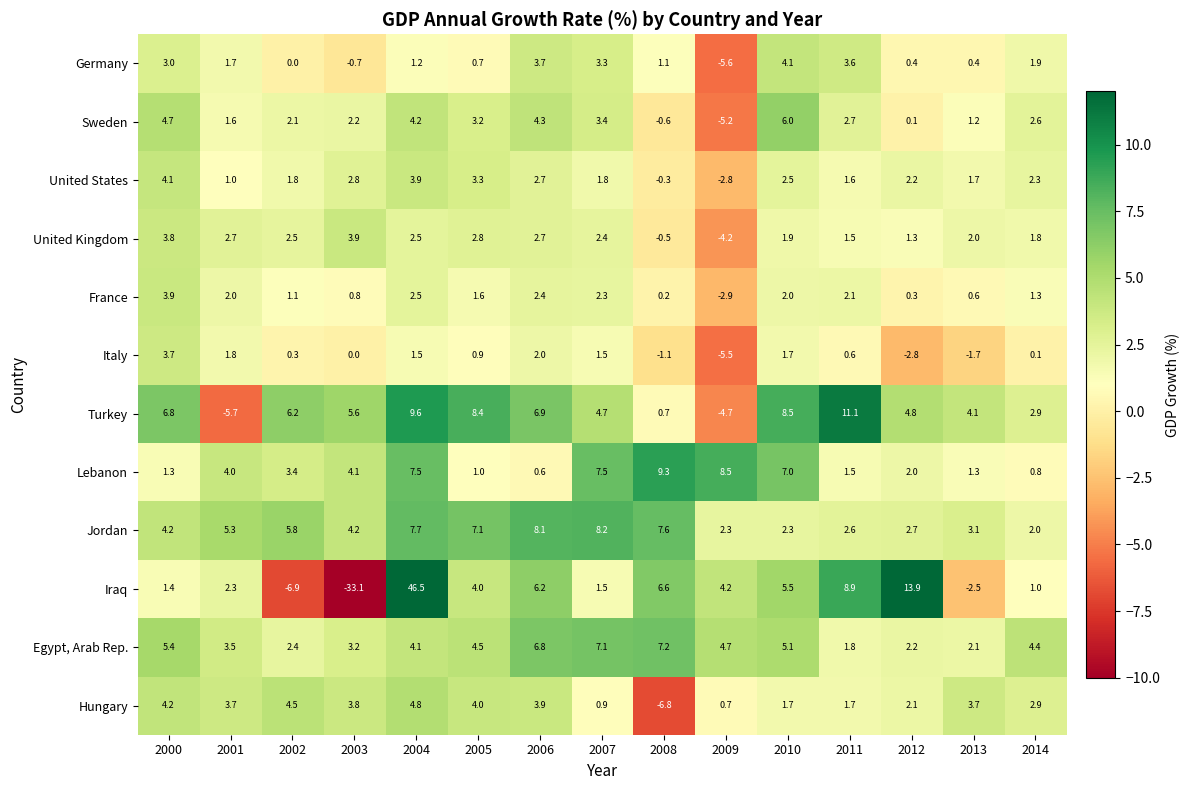

At which category is the sum across all series the highest?

2004